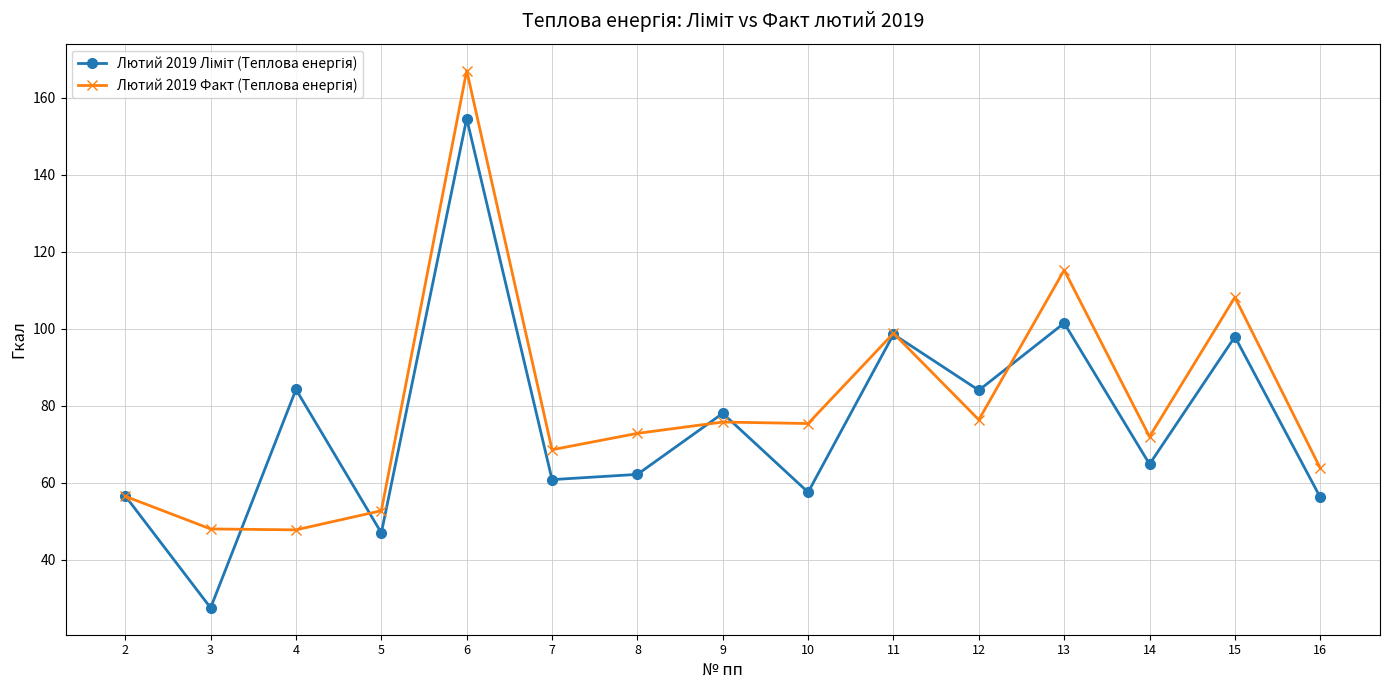

What is the difference between the highest and lowest values at 5?

5.8